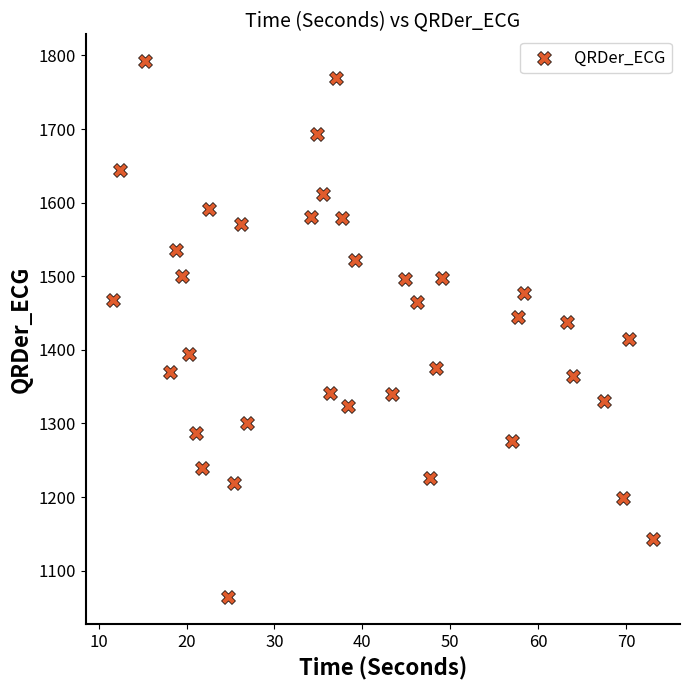

What is the range of X values (max minus min)?

61.5